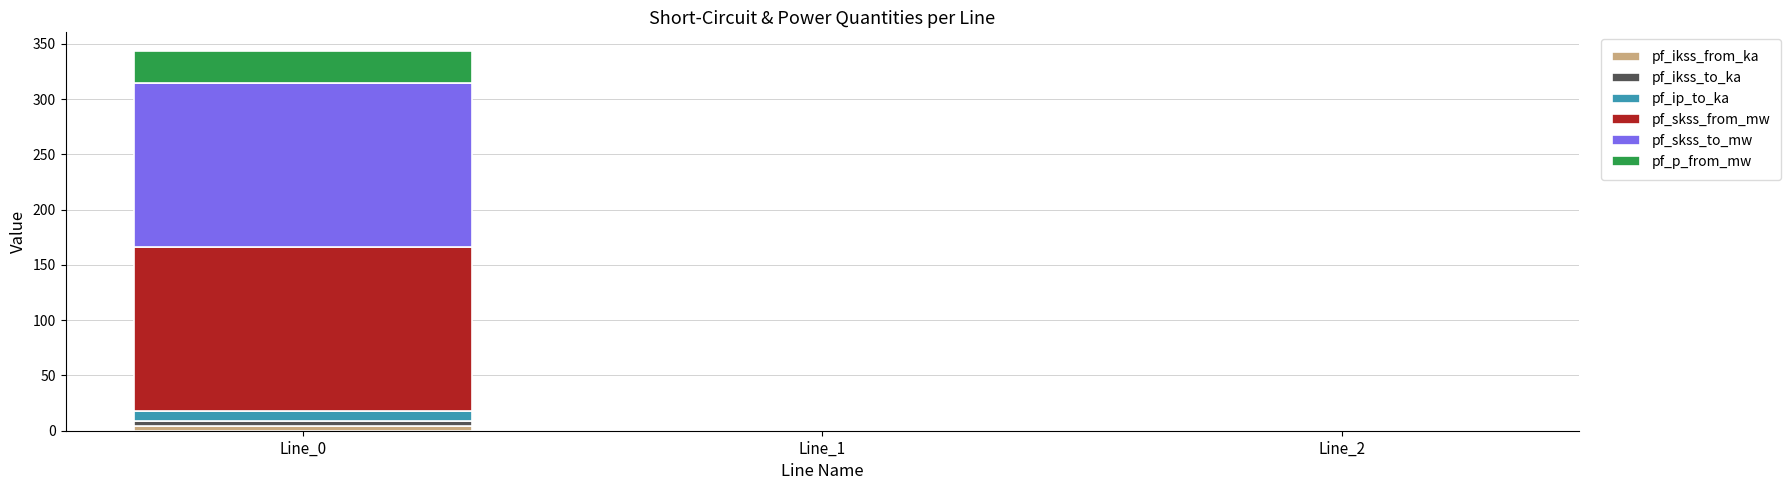

At which category is the sum across all series the highest?

Line_0